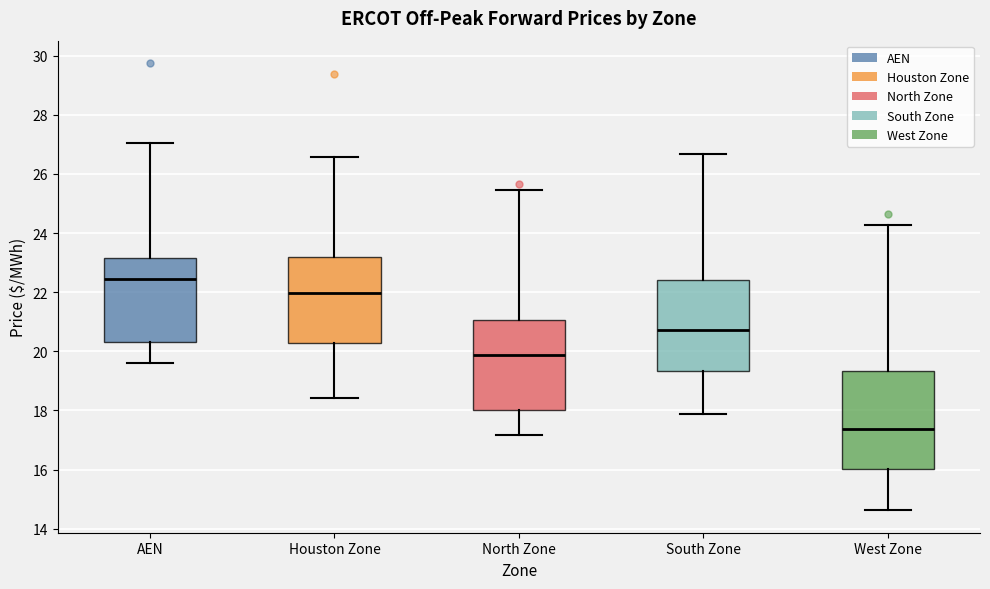

Comparing the boxes themselves (not the whiskers), which one is the tallest?

West Zone